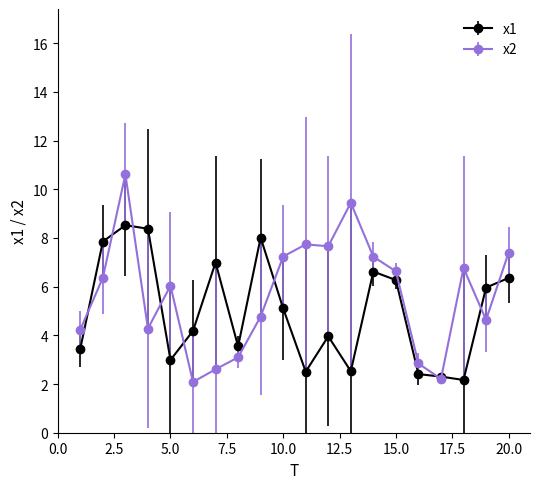

Which series has the widest spread of values?

x2